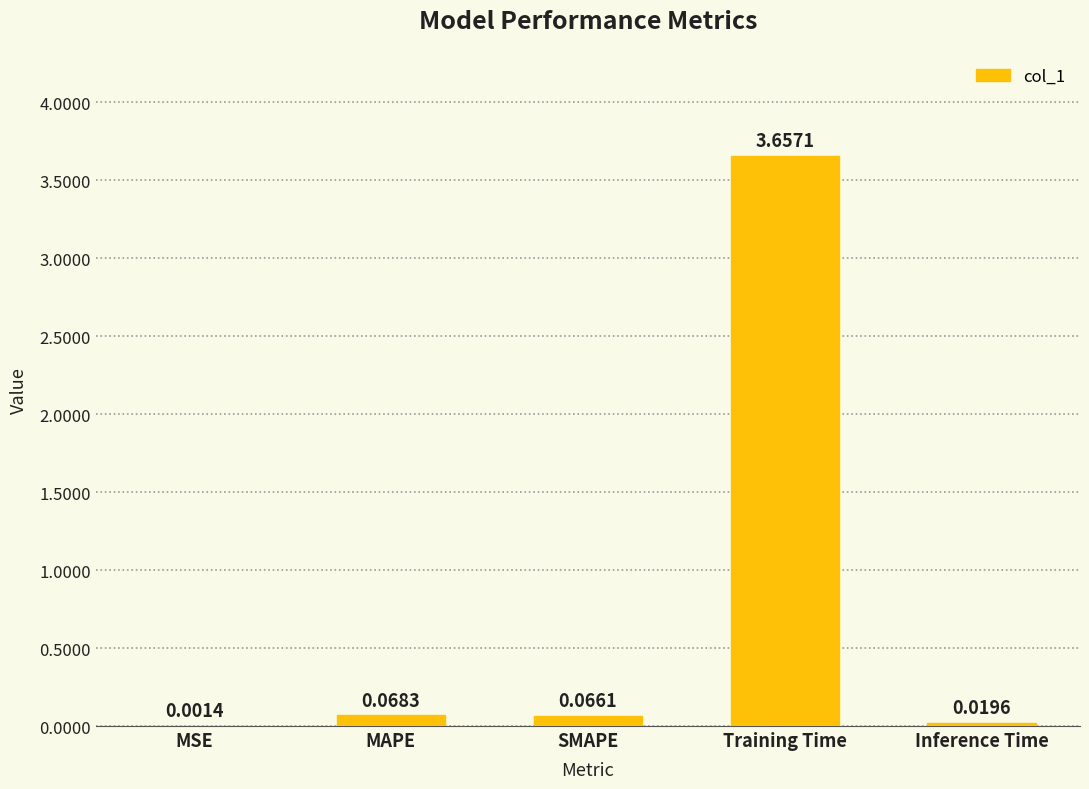

Are the bars grouped side by side (vs. stacked)?

No